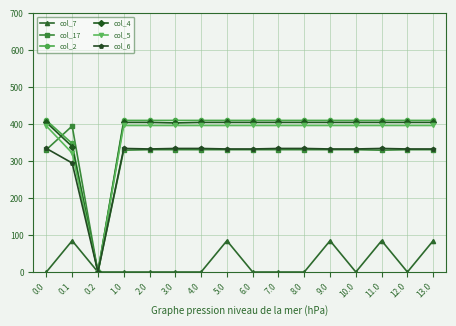

What is the total value across all series at 12.0?

1876.0